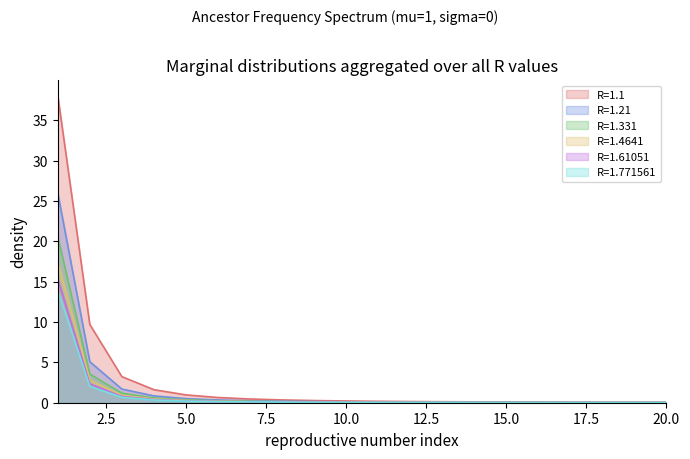

Which series has the largest total across all categories?

R=1.1